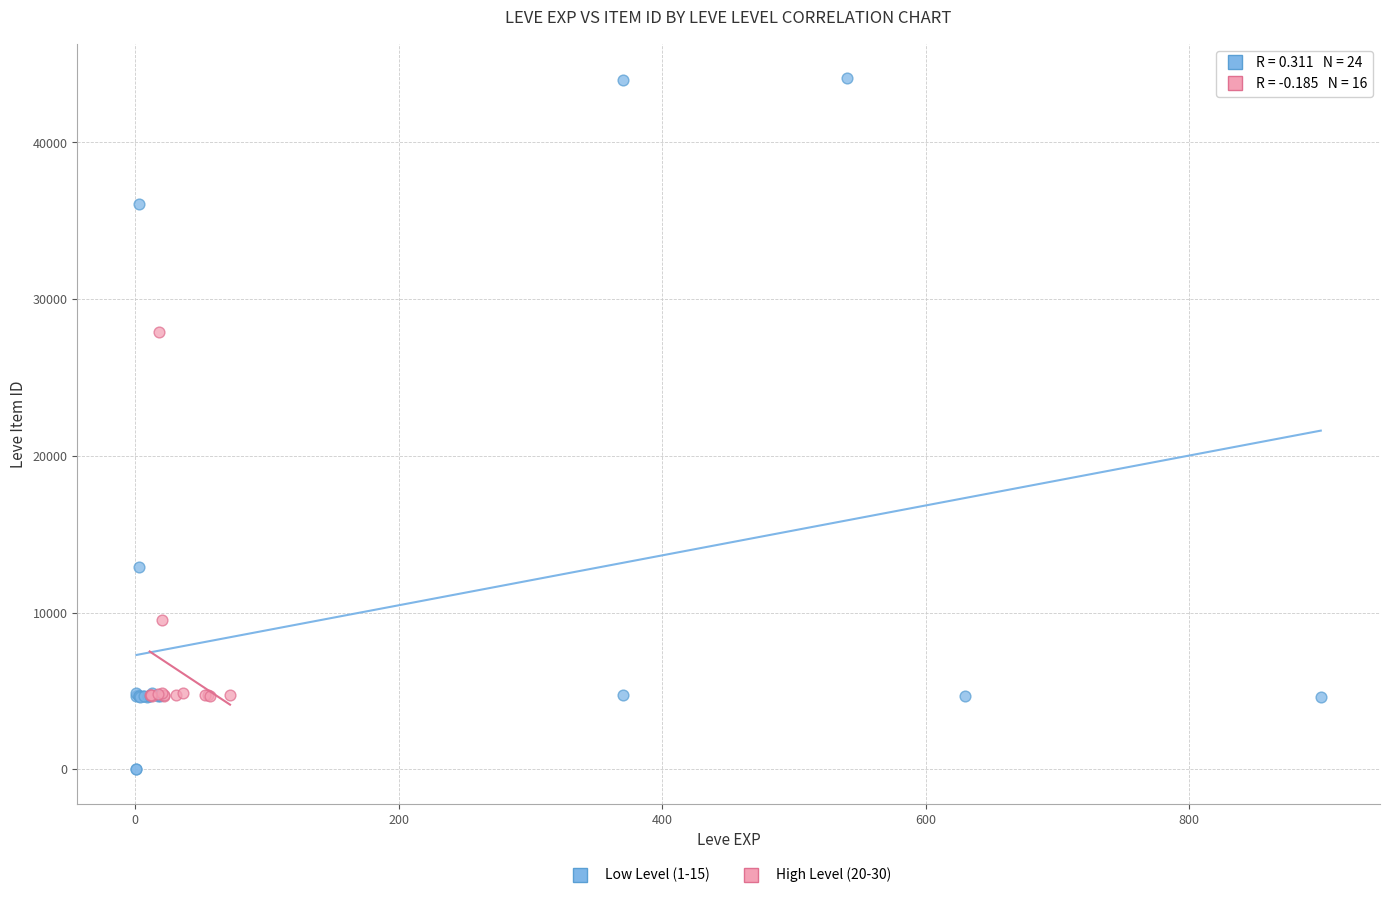

What are all the series names shown in the legend?

Low Level (1-15), High Level (20-30)